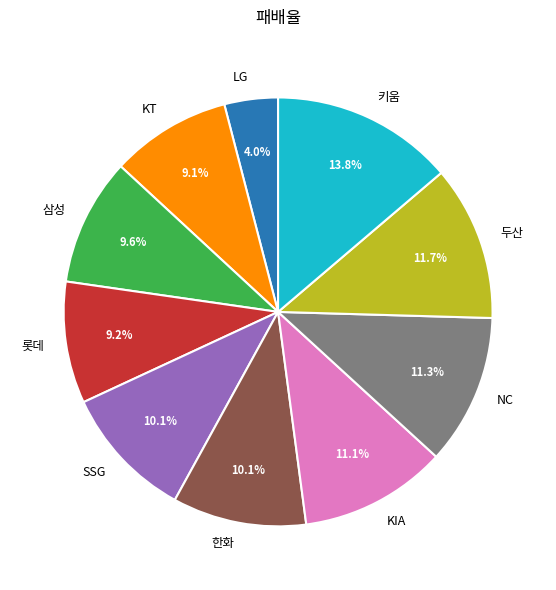

Which slice is the smallest?

LG